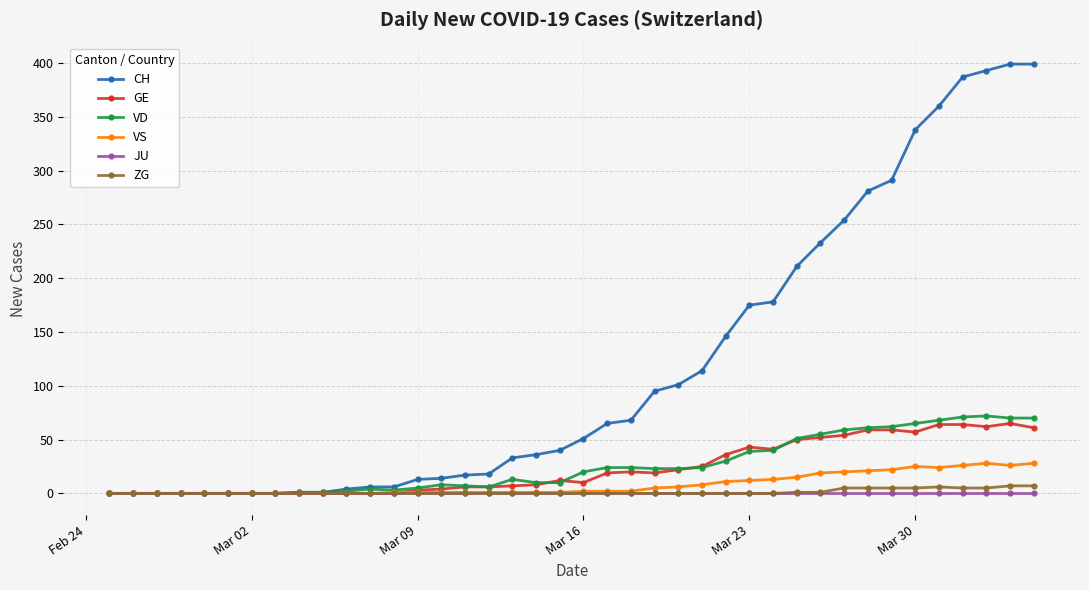

Which series has the largest total across all categories?

CH